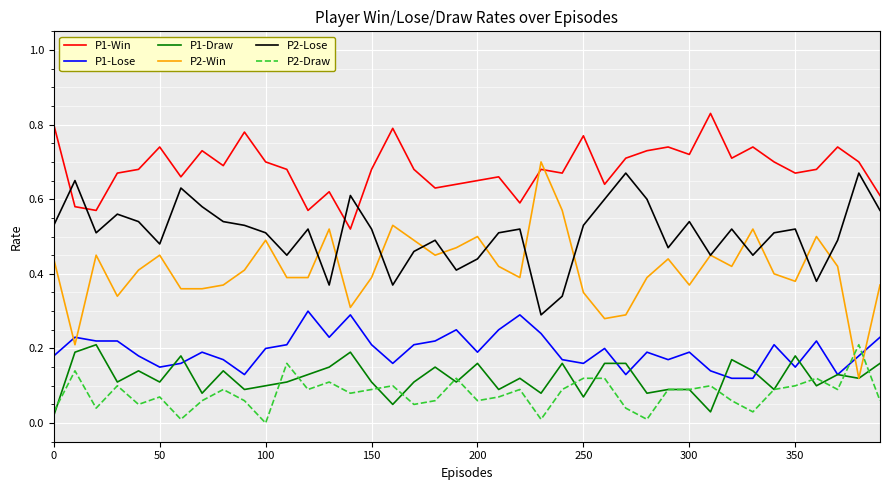

Which series has the largest total across all categories?

P1-Win